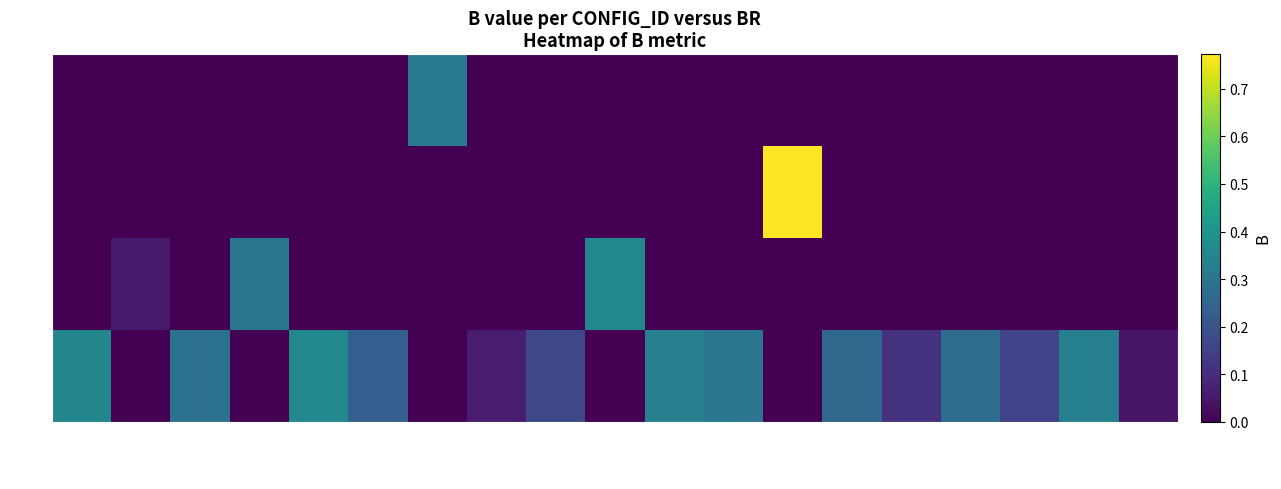

Reading left to right, what are all the values shown in this chart?

row_0: 0.4	0.0	0.3	0.0	0.4	0.2	0.0	0.1	0.2	0.0	0.3	0.3	0.0	0.3	0.1	0.3	0.2	0.3	0.0
row_1: 0.0	0.1	0.0	0.3	0.0	0.0	0.0	0.0	0.0	0.4	0.0	0.0	0.0	0.0	0.0	0.0	0.0	0.0	0.0
row_2: 0.0	0.0	0.0	0.0	0.0	0.0	0.0	0.0	0.0	0.0	0.0	0.0	0.8	0.0	0.0	0.0	0.0	0.0	0.0
row_3: 0.0	0.0	0.0	0.0	0.0	0.0	0.3	0.0	0.0	0.0	0.0	0.0	0.0	0.0	0.0	0.0	0.0	0.0	0.0